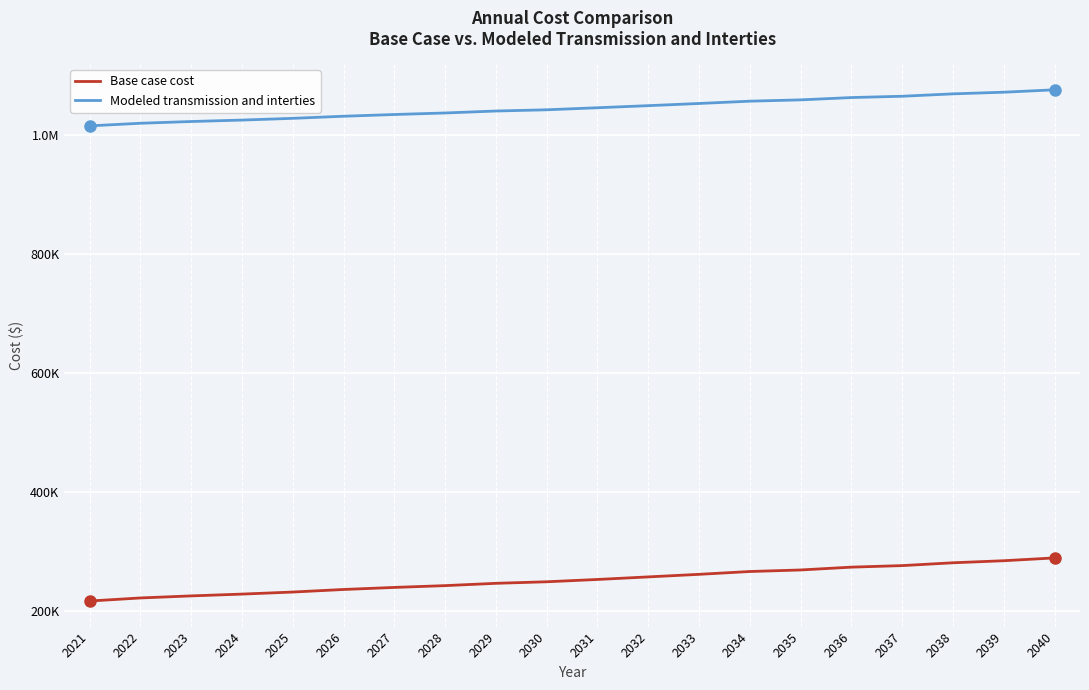

What is the difference between the second highest and minimum values in the Base case cost series?

67698.3